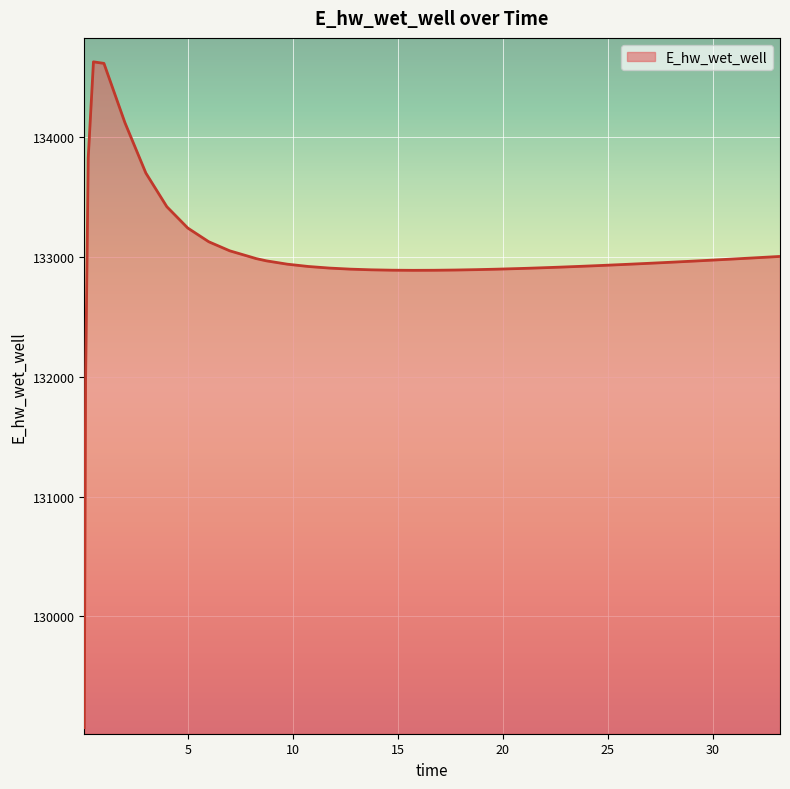

What is the difference between the maximum and minimum values?

5557.7